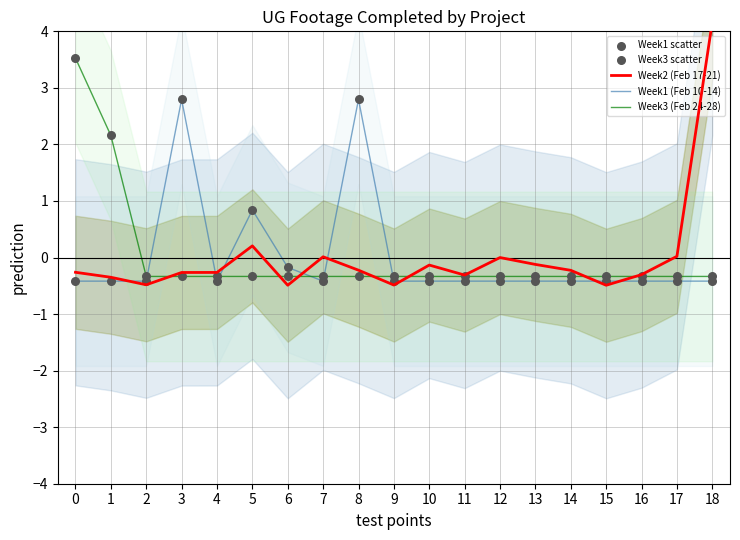

Which series has the largest Y range (max minus min)?

Week2 (Feb 17-21)